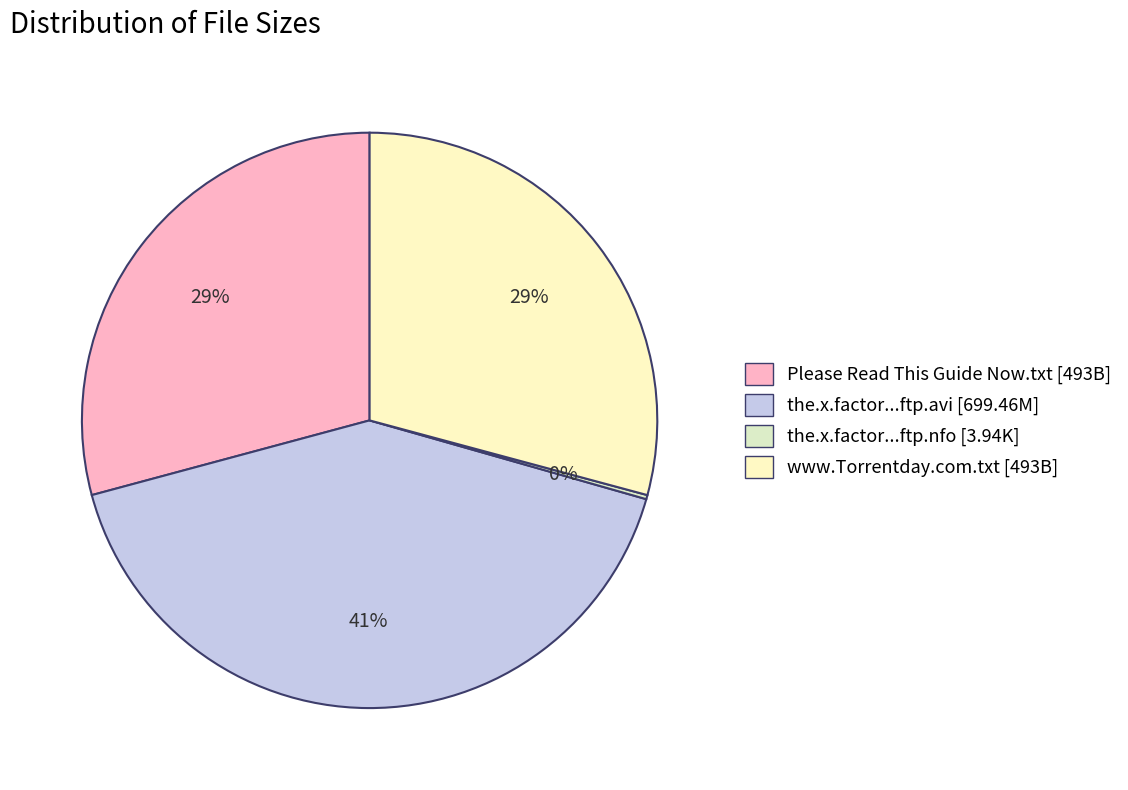

How many slices are in this pie chart?

4